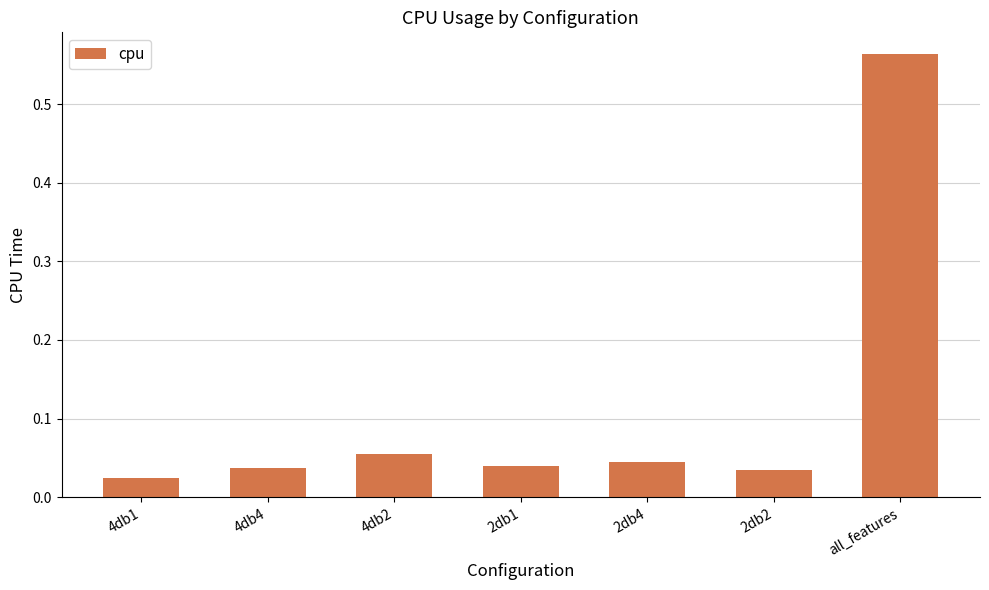

Count the number of categories in the chart.

7